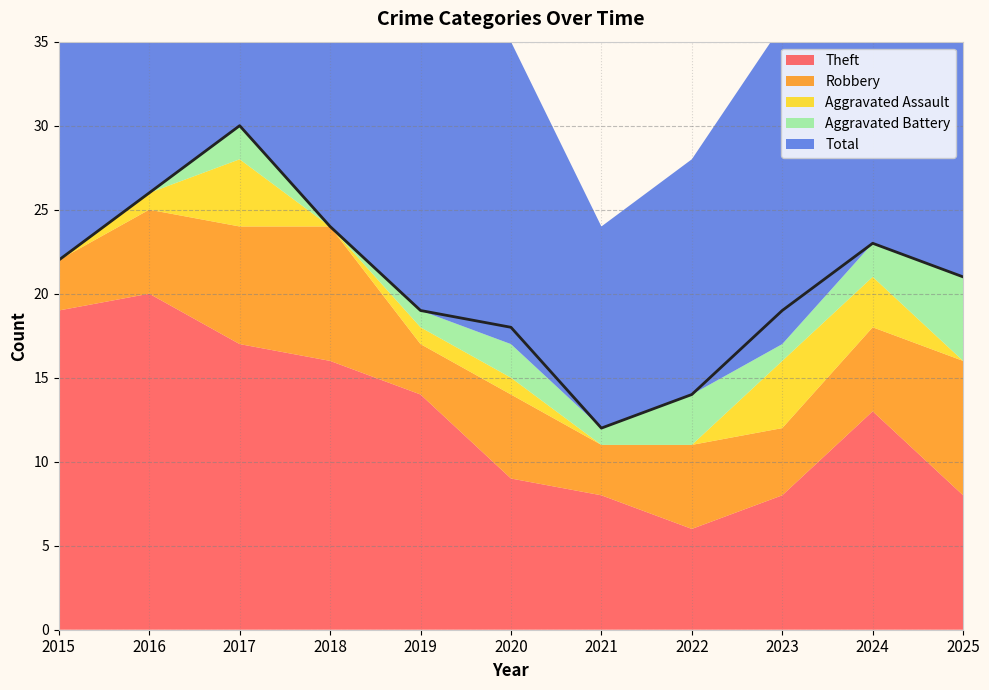

What is the sum of the Total values at 2019 and 2017?

49